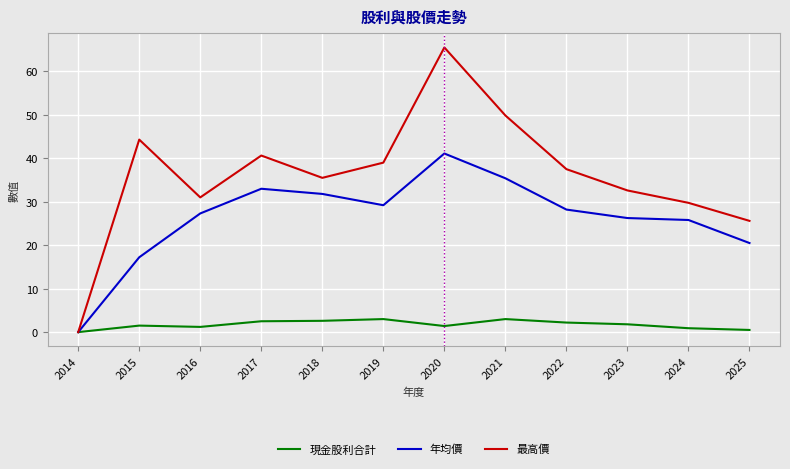

Between 2017 and 2023, which series saw the biggest shift?

最高價